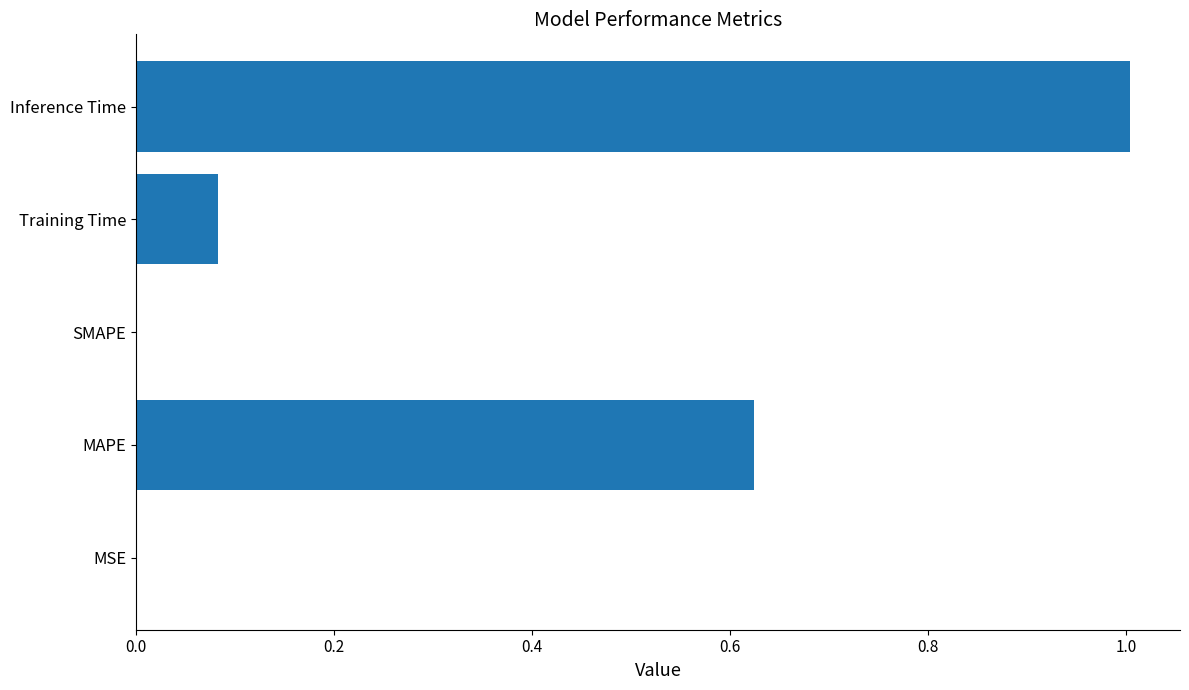

Between MAPE and Training Time, which is larger?

MAPE